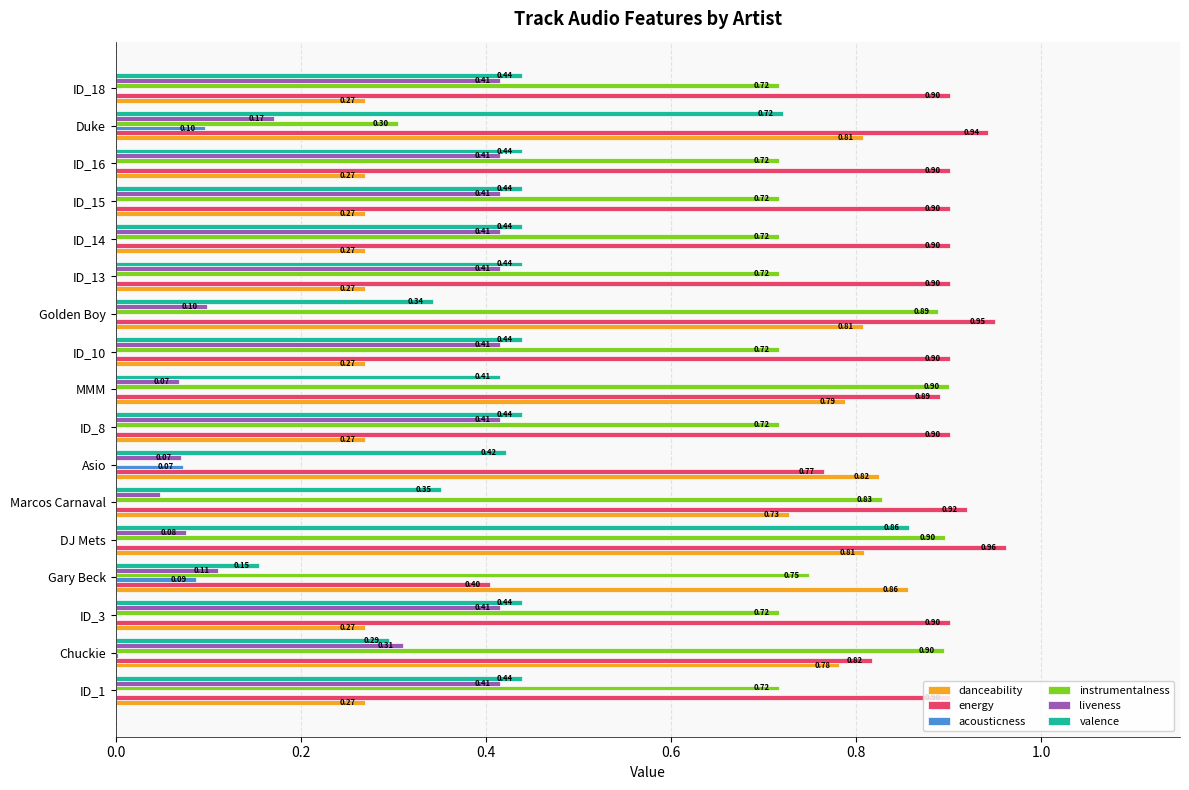

What is the sum of all danceability values?

8.8